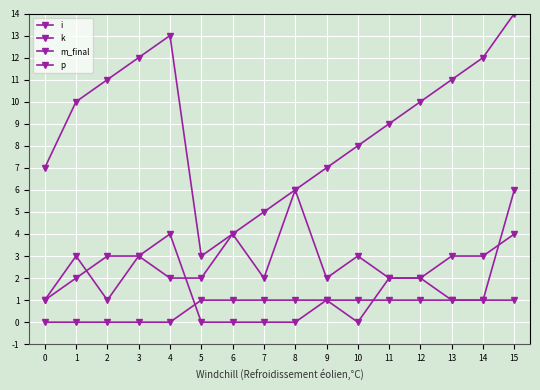

What is the value of the m_final point at the 3rd from the left?

1